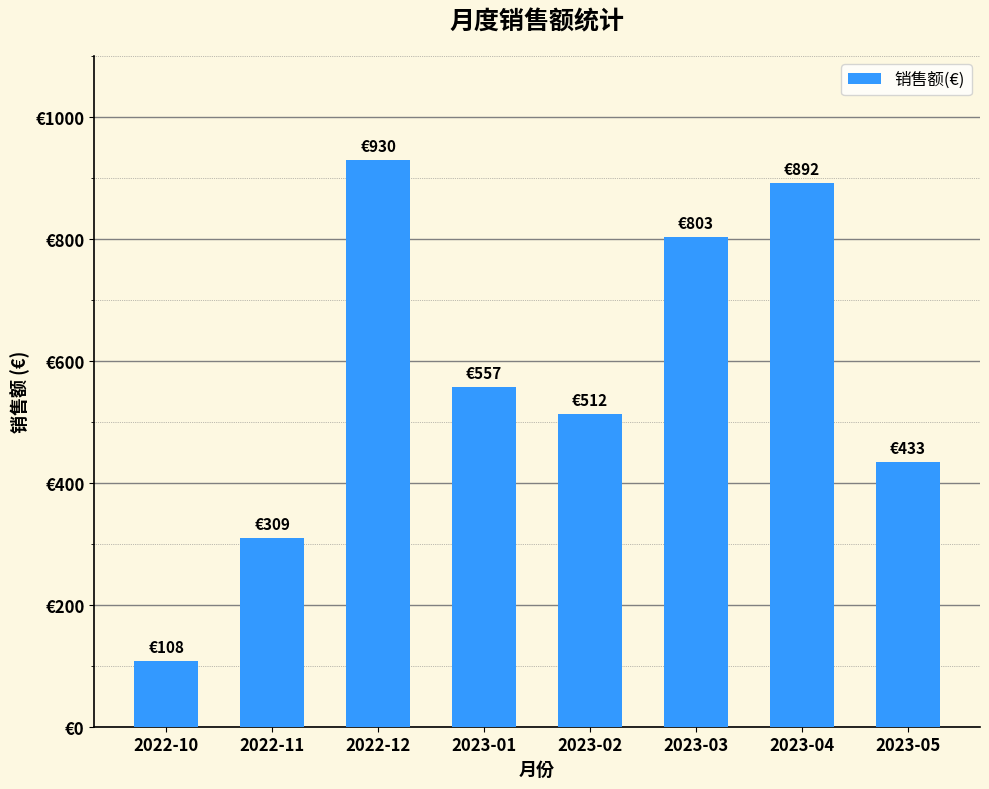

Does the chart contain any negative values?

No